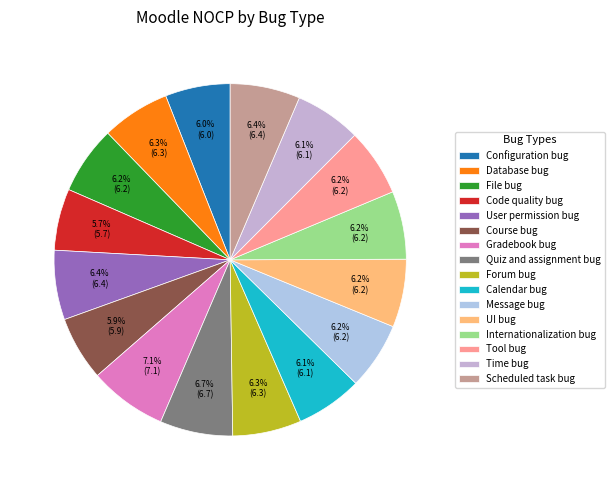

To the nearest percent, what is the average slice percentage?

6%